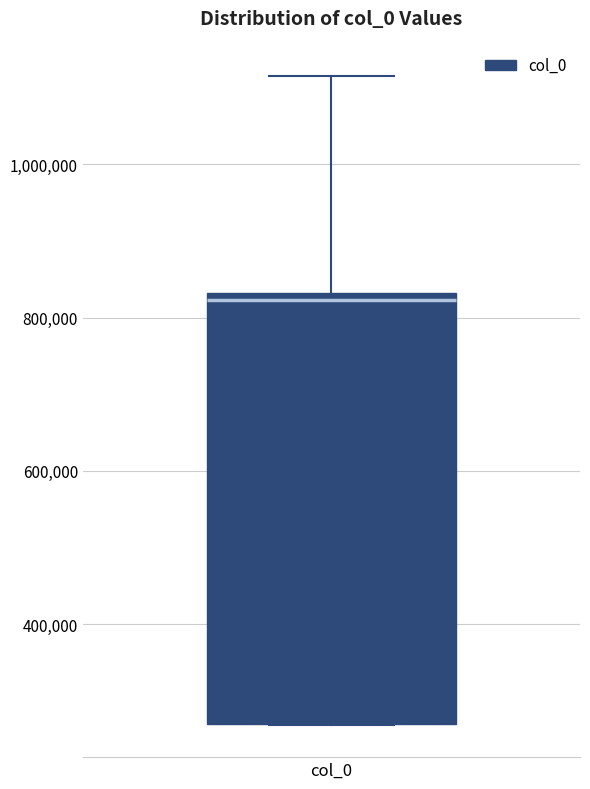

Read this box plot against the y-axis: the position of the median line, the range covered by the box, and the ends of both whiskers. The values are not printed on the chart, so give them approximately, as read against the axis.

median 820000, box 260000 to 840000, whiskers 260000 to 1120000